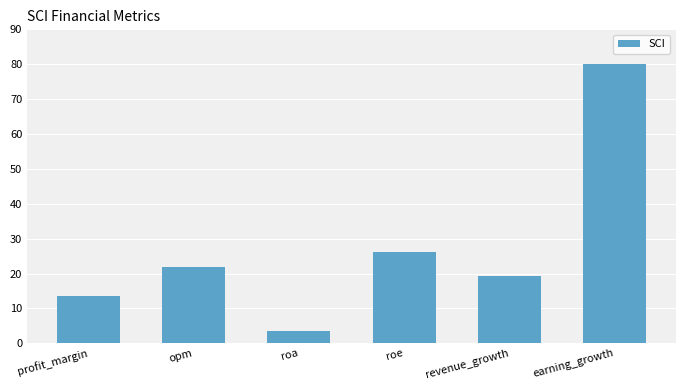

What position from the right is roa?

4